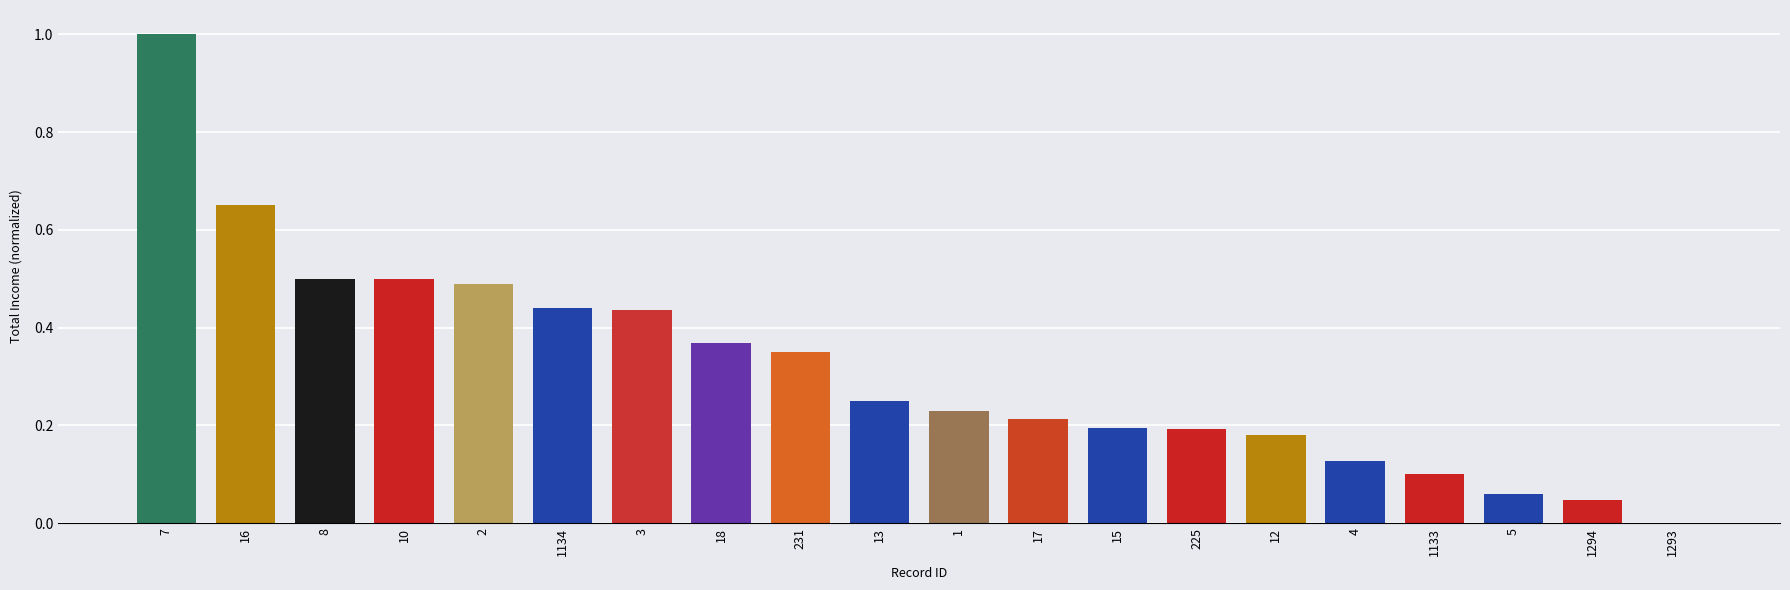

Where is the data nearest to the value 0?

1293